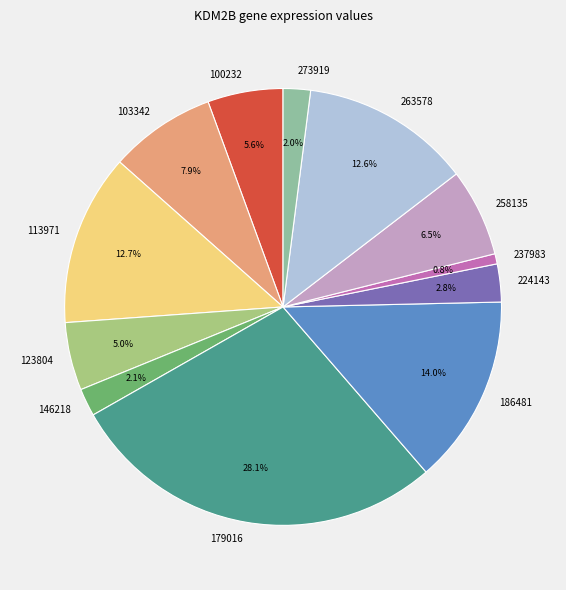

How many segments does this pie chart have?

12